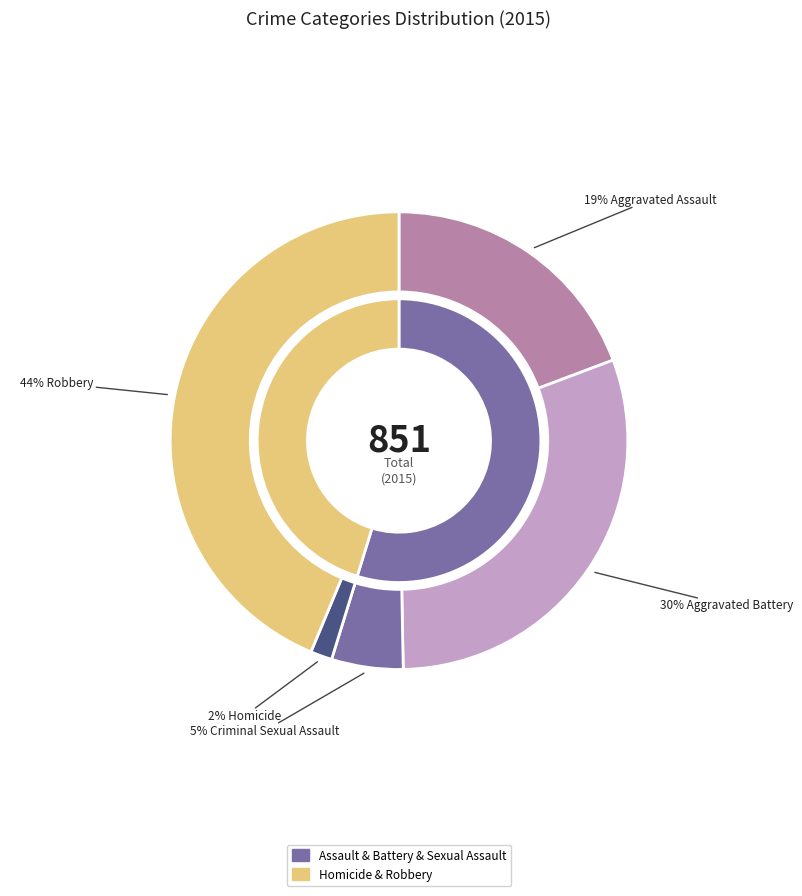

Is the sum of Aggravated Assault and Homicide greater than half?

No